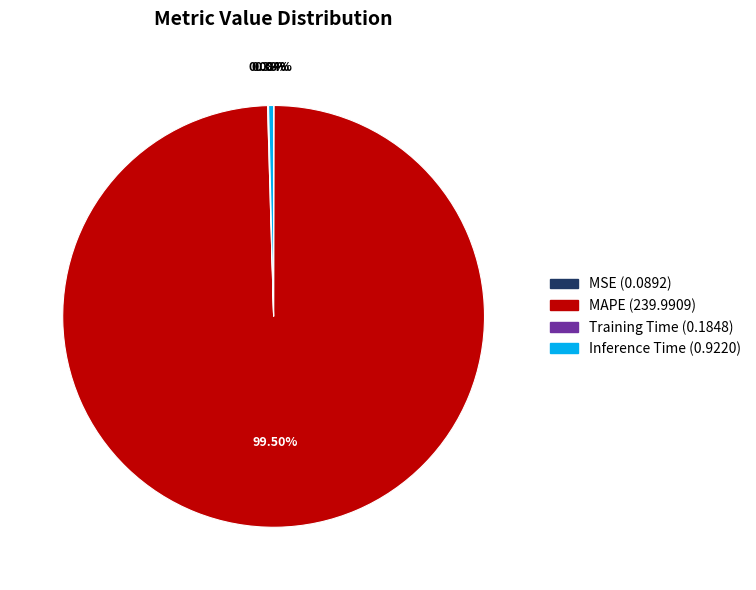

Does any single category account for the majority?

Yes